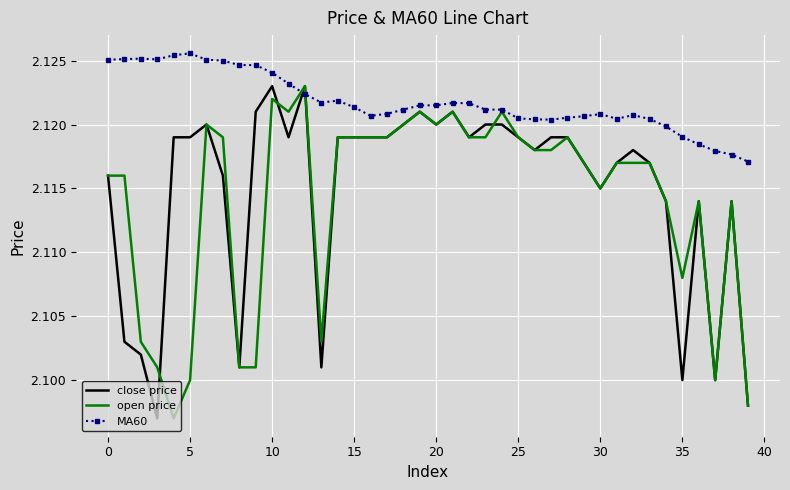

Which series has the largest total across all categories?

MA60